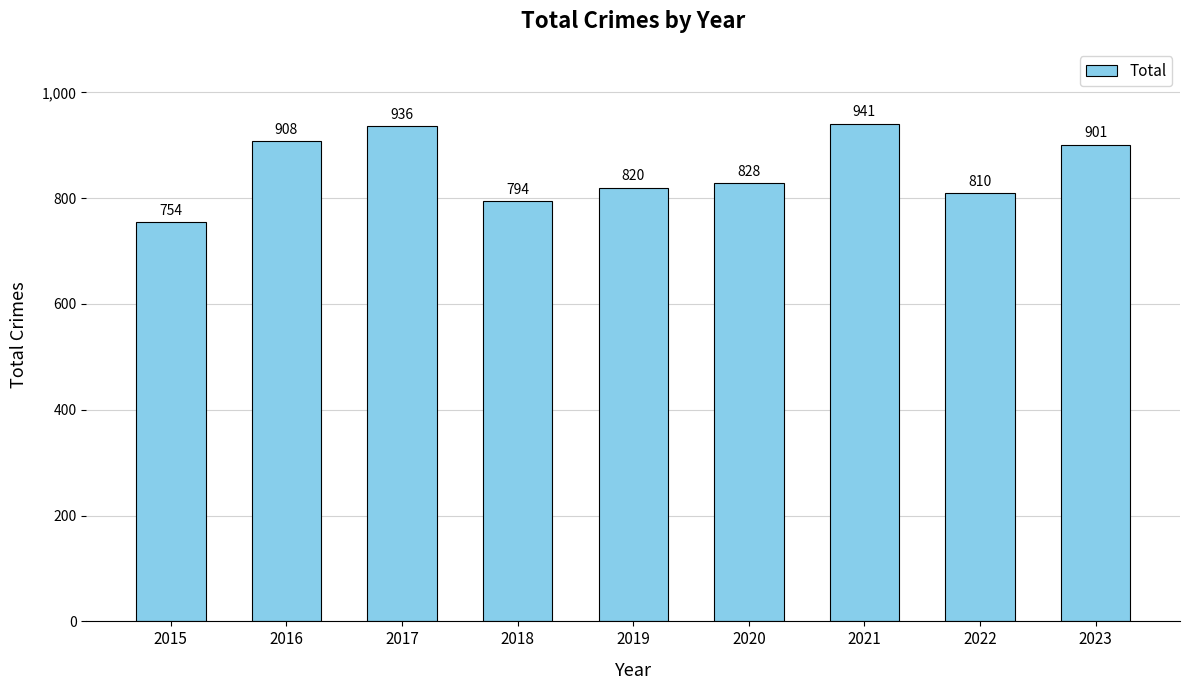

Rank the categories by value from highest to lowest.

2021, 2017, 2016, 2023, 2020, 2019, 2022, 2018, 2015